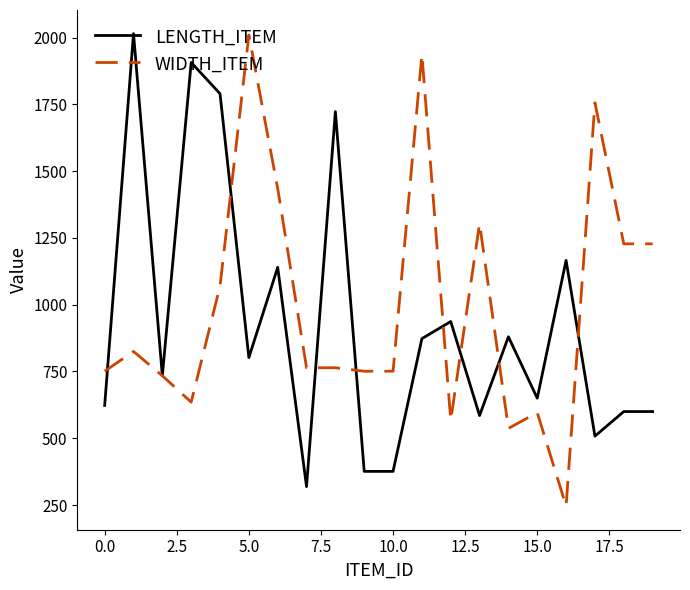

What is the highest value of the LENGTH_ITEM series?

2015